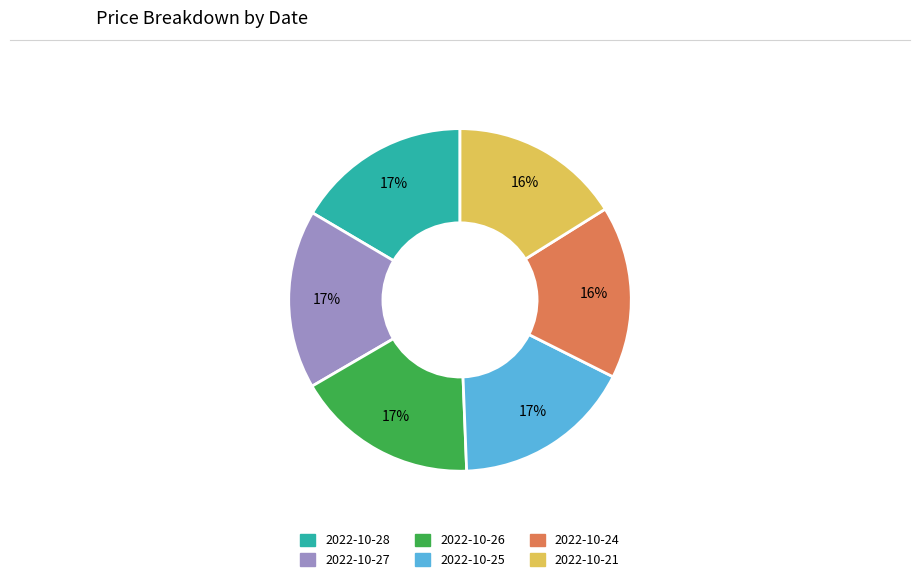

Do 2022-10-25 and 2022-10-27 together represent more than half of the pie?

No